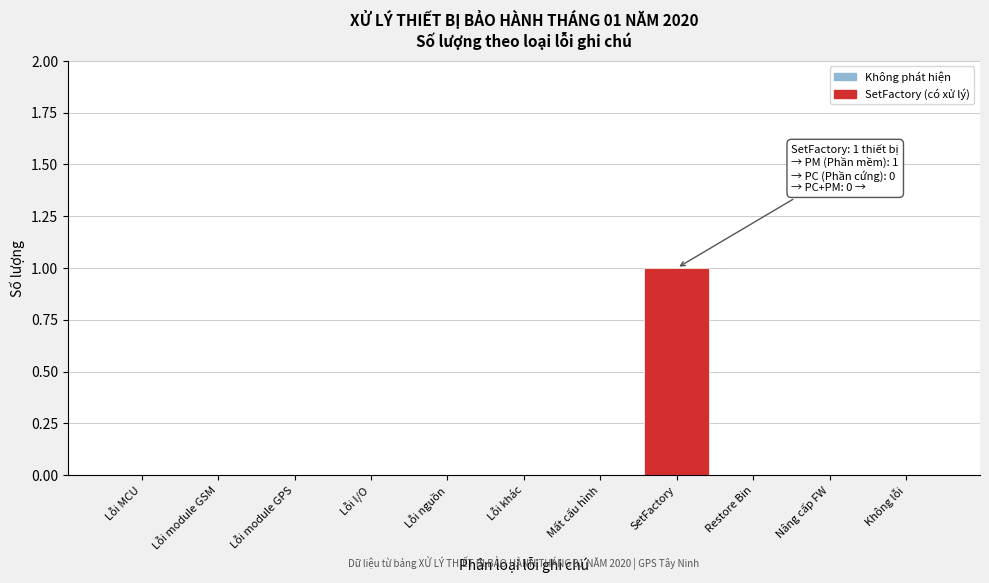

Reading left to right, transcribe all the data shown in this chart.

Lỗi MCU=0	Lỗi module GSM=0	Lỗi module GPS=0	Lỗi I/O=0	Lỗi nguồn=0	Lỗi khác=0	Mất cấu hình=0	SetFactory=1	Restore Bin=0	Nâng cấp FW=0	Không lỗi=0